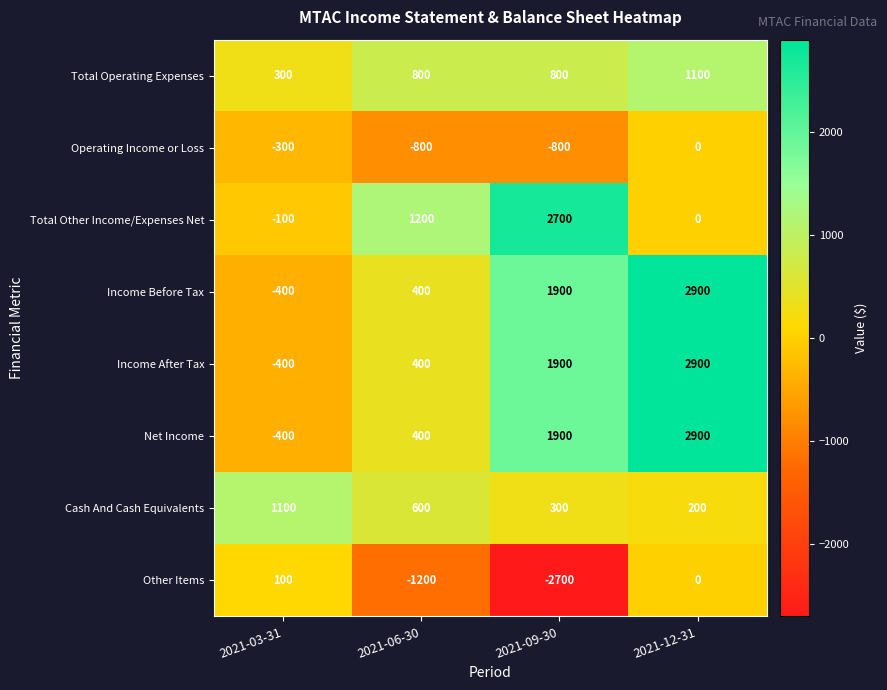

At which category is the sum across all series the highest?

2021-12-31